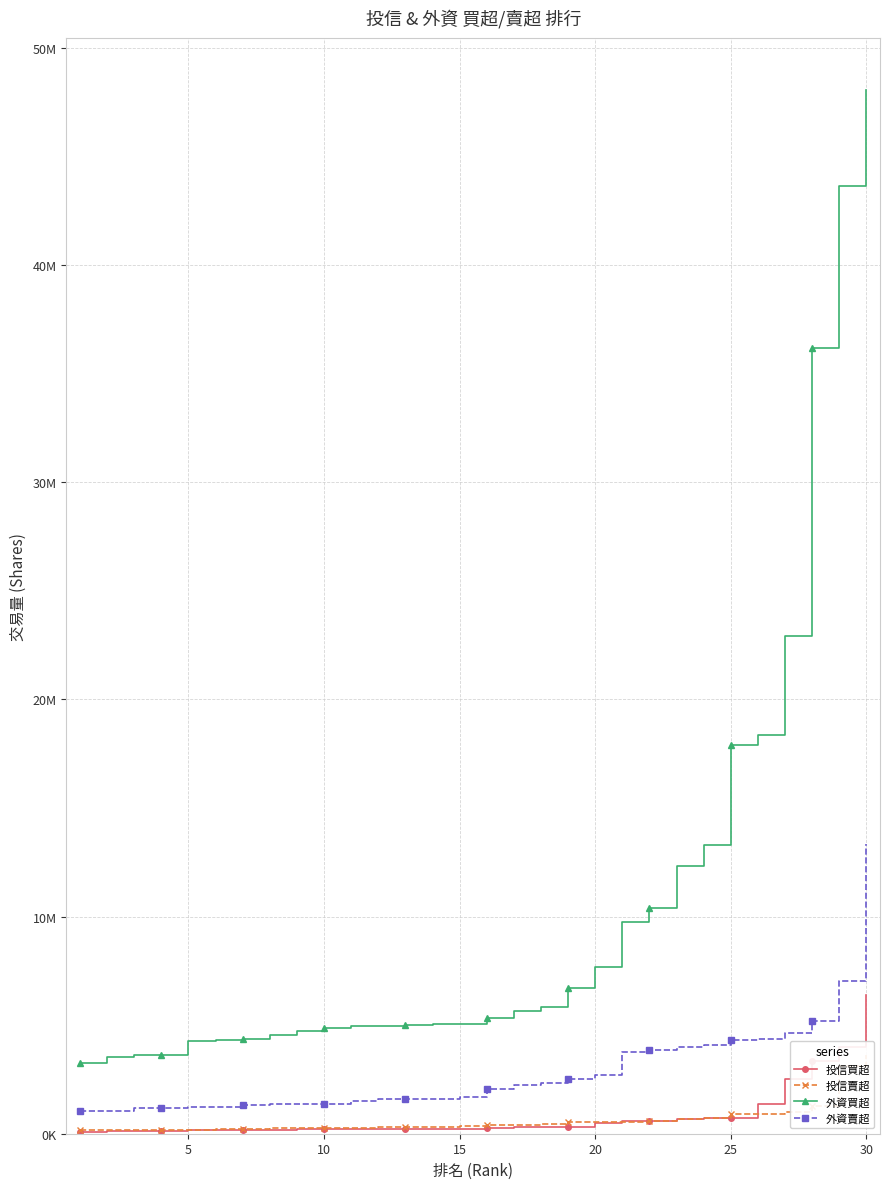

True or false: 外資買超 and 投信買超 intersect in this chart.

False